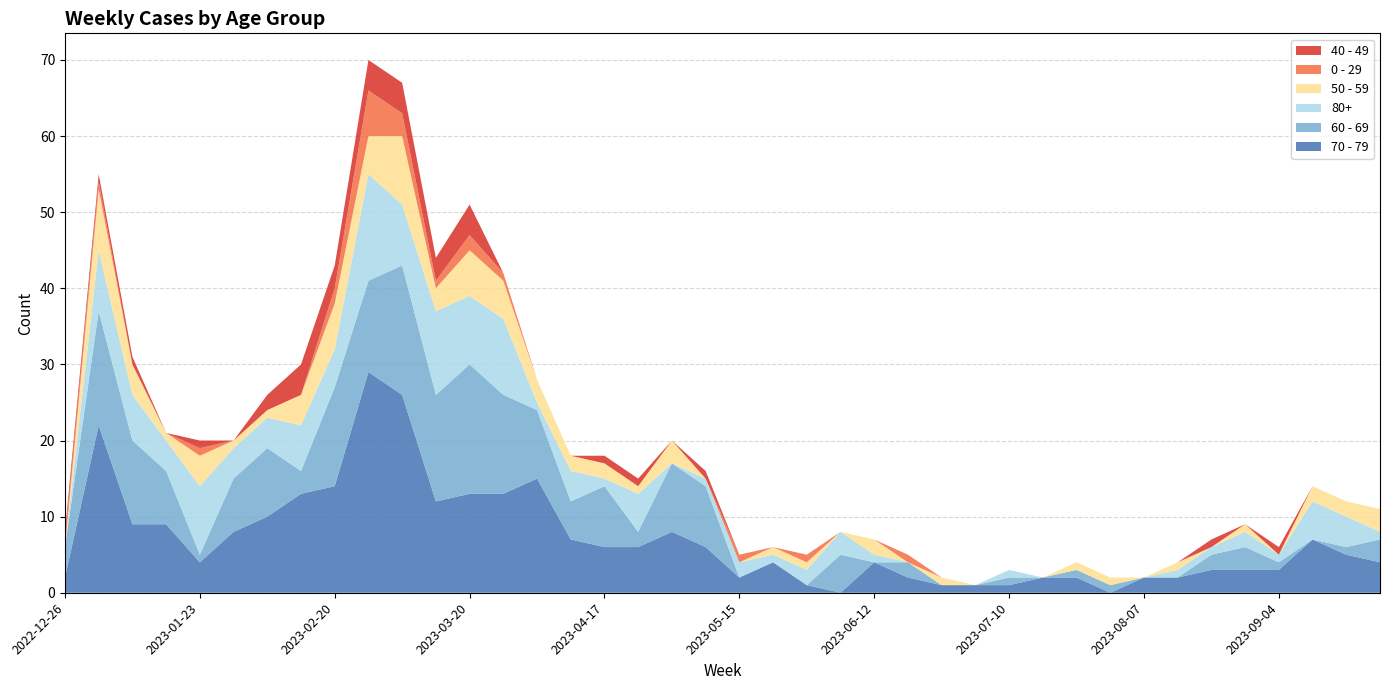

Reading left to right, list all the values displayed in this chart.

70 - 79: 2	22	9	9	4	8	10	13	14	29	26	12	13	13	15	7	6	6	8	6	2	4	1	0	4	2	1	1	1	2	2	0	2	2	3	3	3	7	5	4
60 - 69: 4	15	11	7	1	7	9	3	13	12	17	14	17	13	9	5	8	2	9	8	0	0	0	5	0	2	0	0	1	0	1	1	0	0	2	3	1	0	1	3
80+: 0	8	6	4	9	4	4	6	5	14	8	11	9	10	1	4	1	5	0	1	2	1	2	3	1	0	0	0	1	0	0	0	0	1	1	2	1	5	4	1
50 - 59: 0	8	4	1	4	1	1	4	6	5	9	3	6	5	3	2	2	1	3	0	0	1	1	0	2	0	1	0	0	0	1	1	0	1	0	1	0	2	2	3
0 - 29: 1	1	0	0	1	0	0	0	2	6	3	1	2	1	0	0	0	0	0	0	1	0	1	0	0	1	0	0	0	0	0	0	0	0	0	0	0	0	0	0
40 - 49: 1	1	1	0	1	0	2	4	3	4	4	3	4	0	0	0	1	1	0	1	0	0	0	0	0	0	0	0	0	0	0	0	0	0	1	0	1	0	0	0